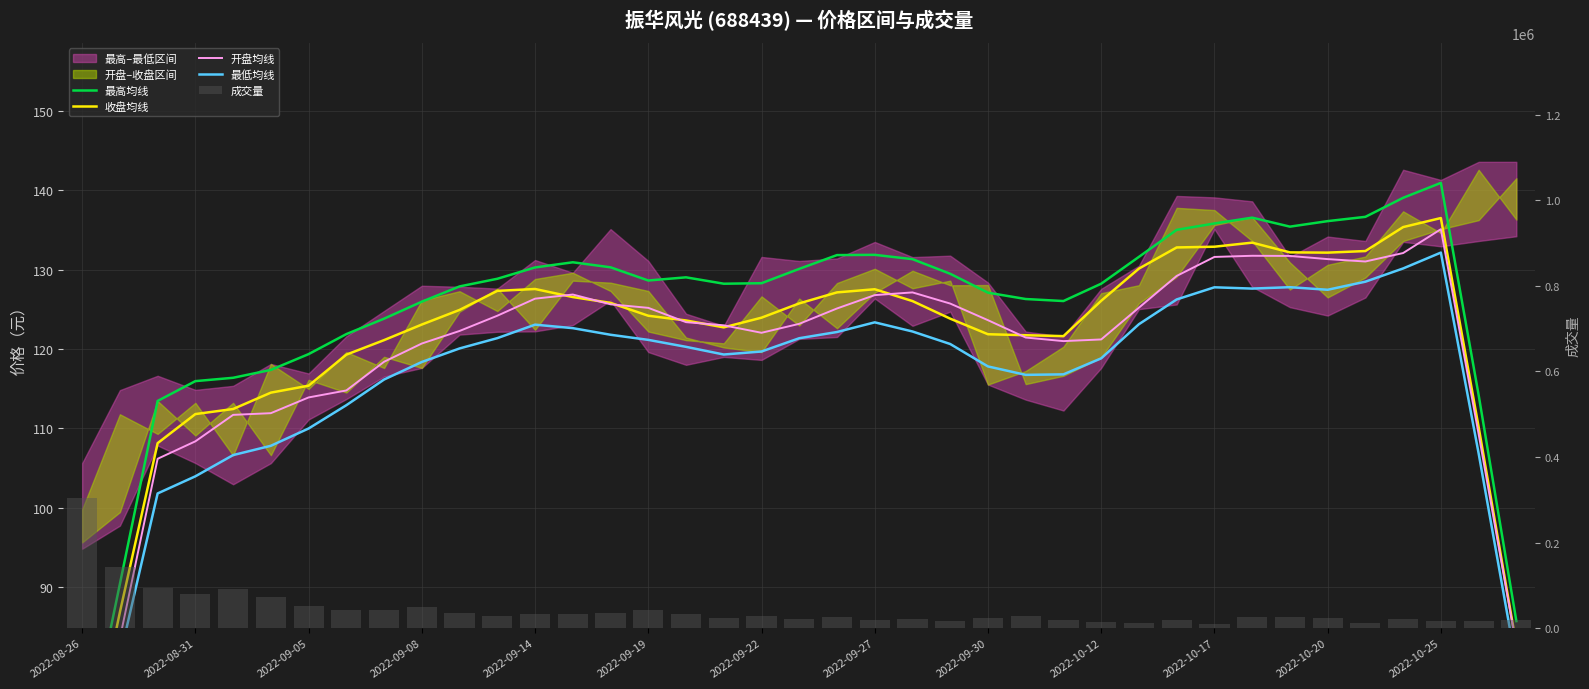

At which category does the chart reach its minimum across all series?

2022-08-26